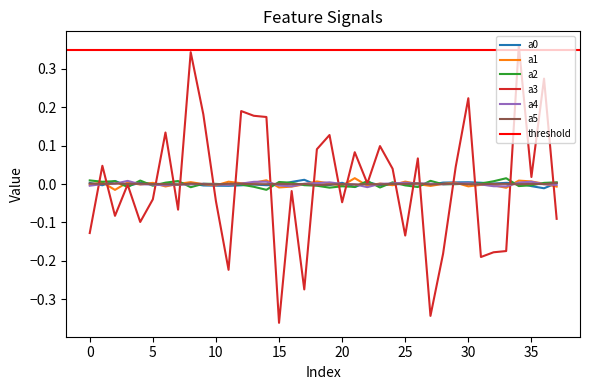

Where do a2 and a0 first cross each other?

1 and 2